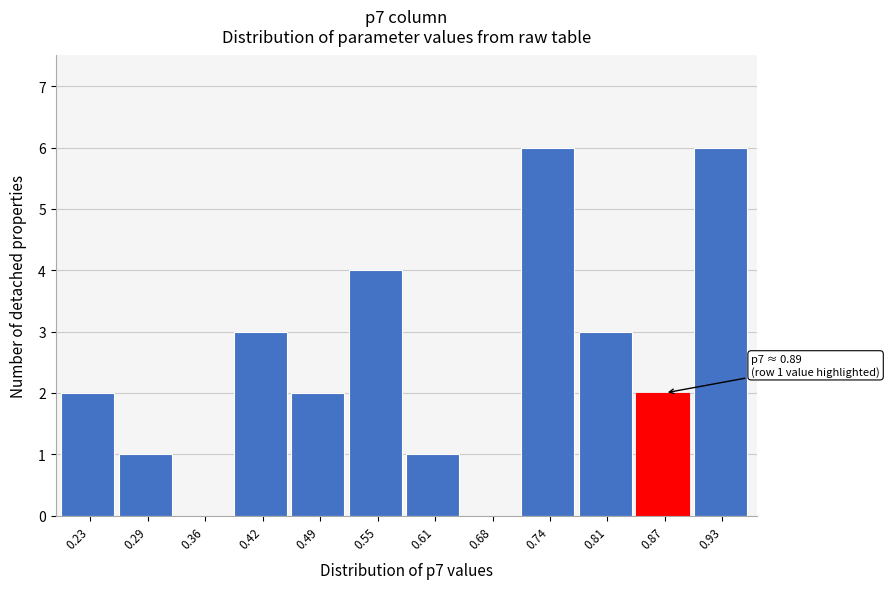

Reading right to left, what are all the values shown in this chart?

0.93=6	0.87=2	0.81=3	0.74=6	0.68=0	0.61=1	0.55=4	0.49=2	0.42=3	0.36=0	0.29=1	0.23=2